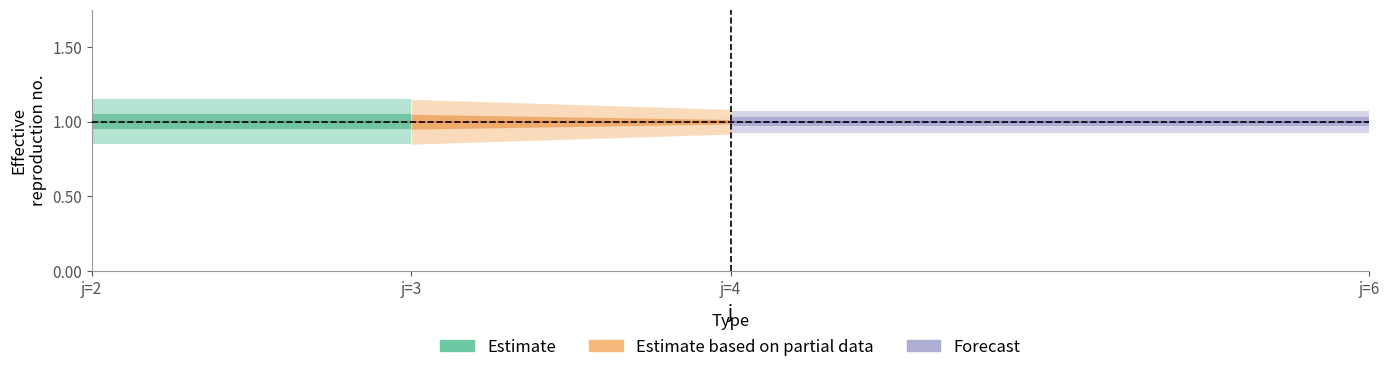

At which category is the sum across all series the highest?

2